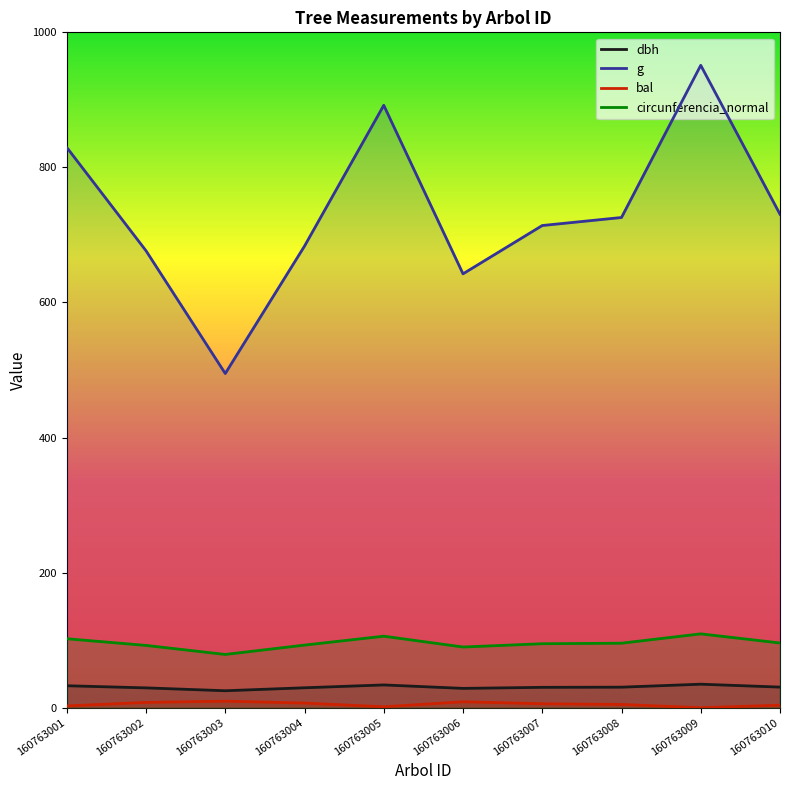

At how many categories does at least one series exceed 725?

5